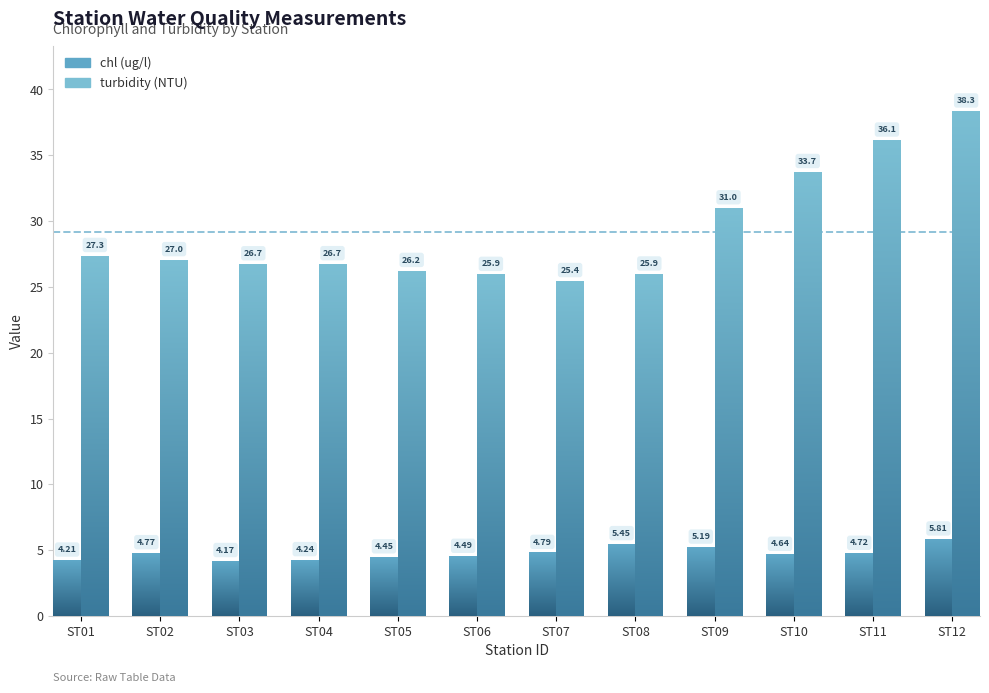

At which category is the sum across all series the highest?

ST12